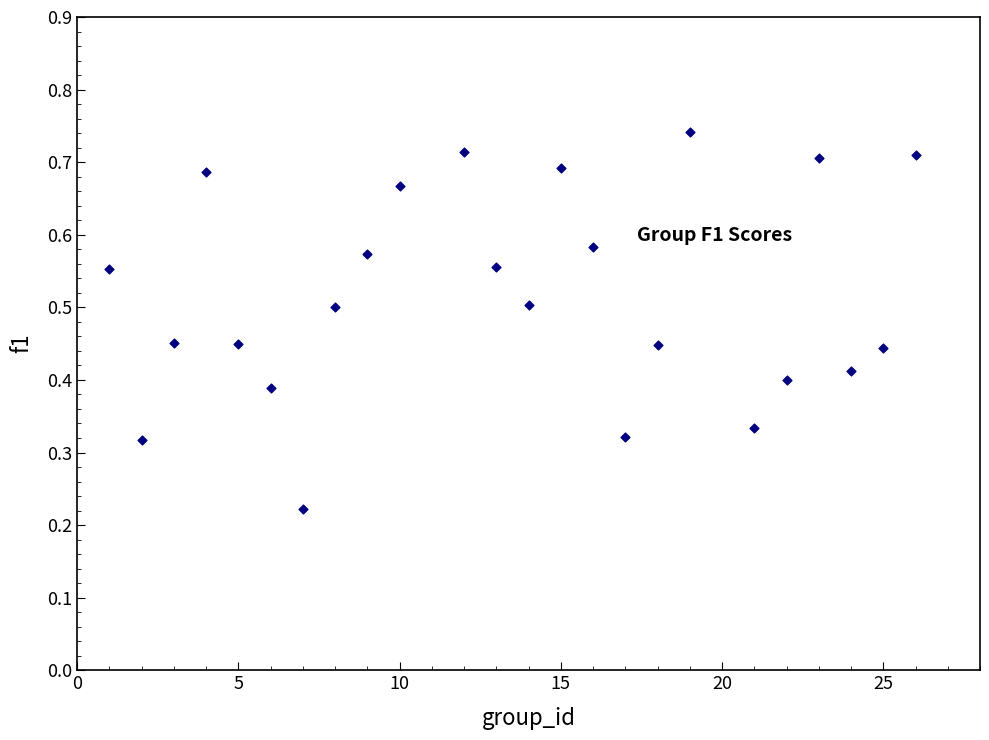

What is the range of X values (max minus min)?

25.0